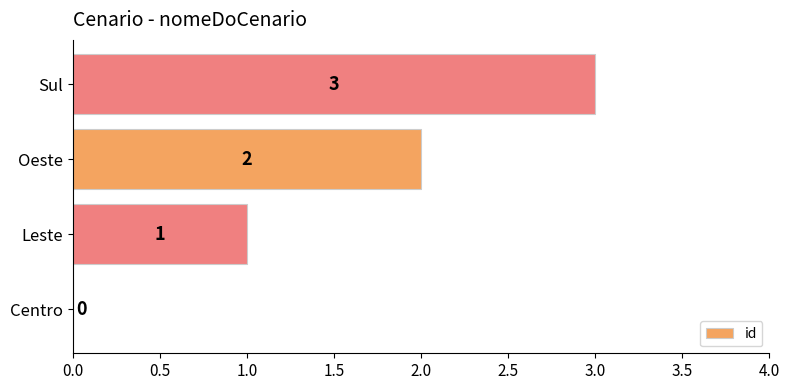

The chart shows a value of 2 at Oeste. True or false?

True